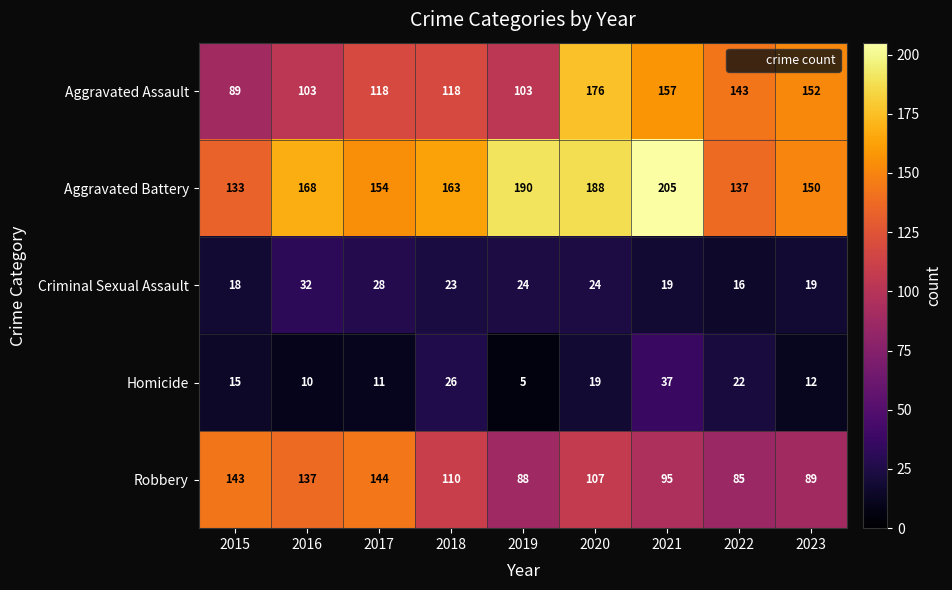

What is the difference between the Homicide values at 2020 and 2016?

9